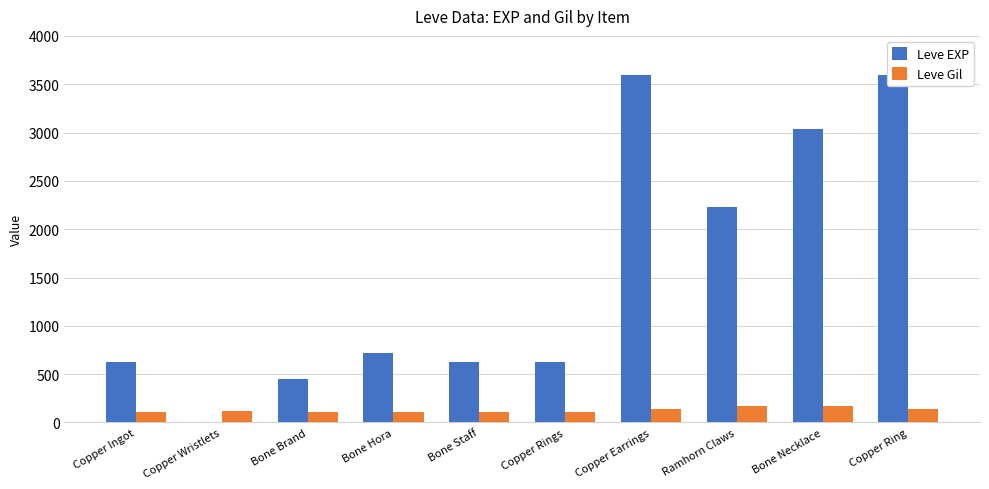

What is the difference between the Leve Gil values at Bone Brand and Copper Ring?

27